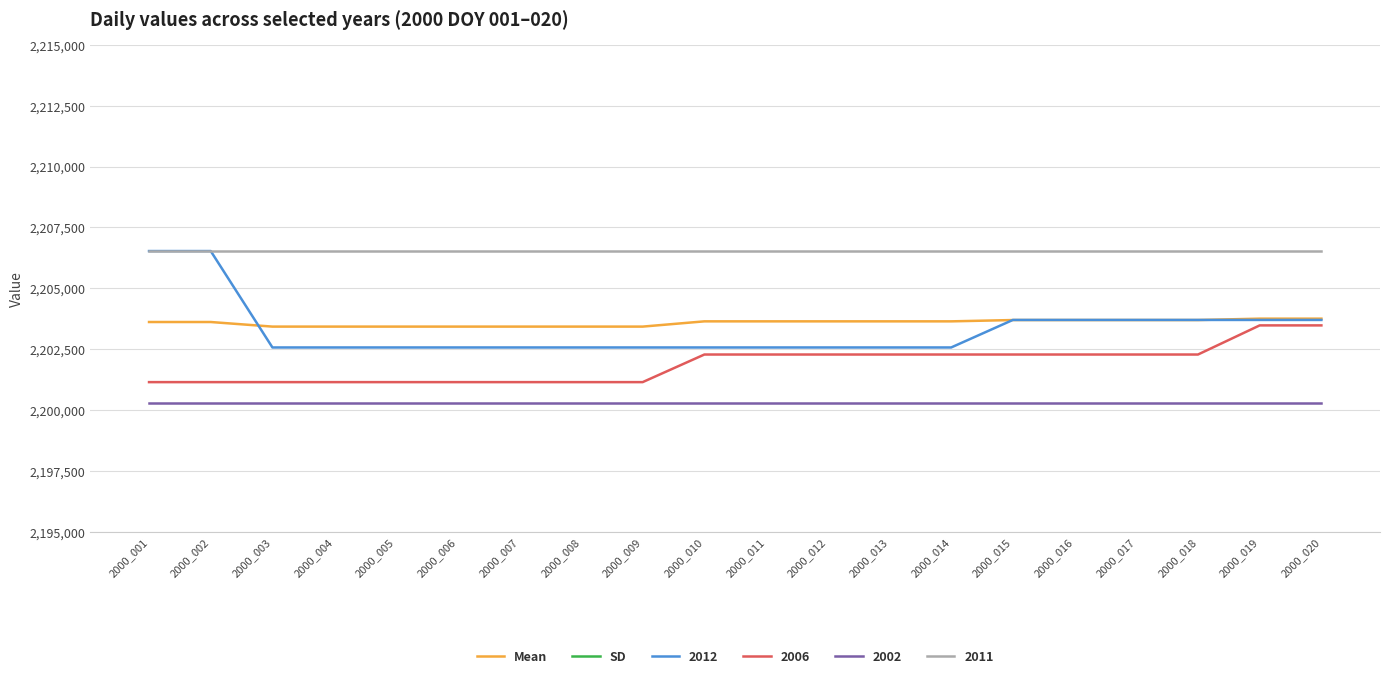

Which label corresponds to the largest value in the chart?

2000_019